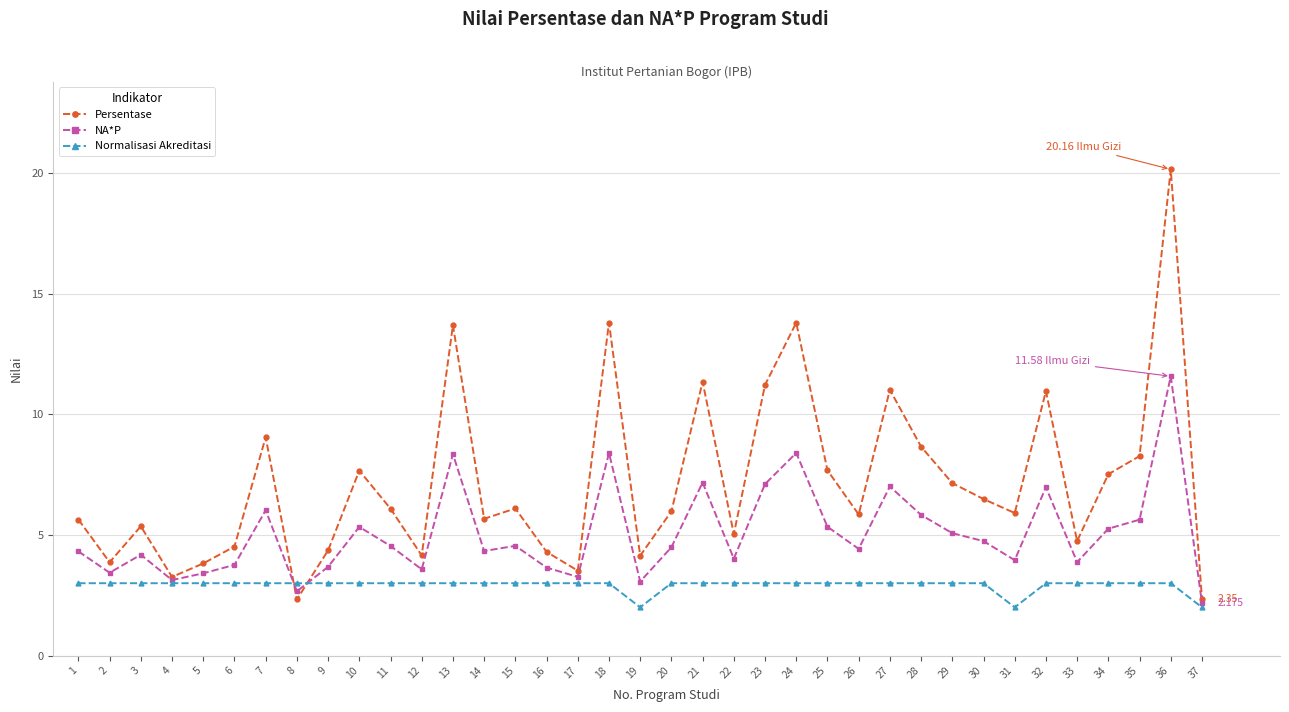

True or false: NA*P has a value of 5.8 at 28.

True